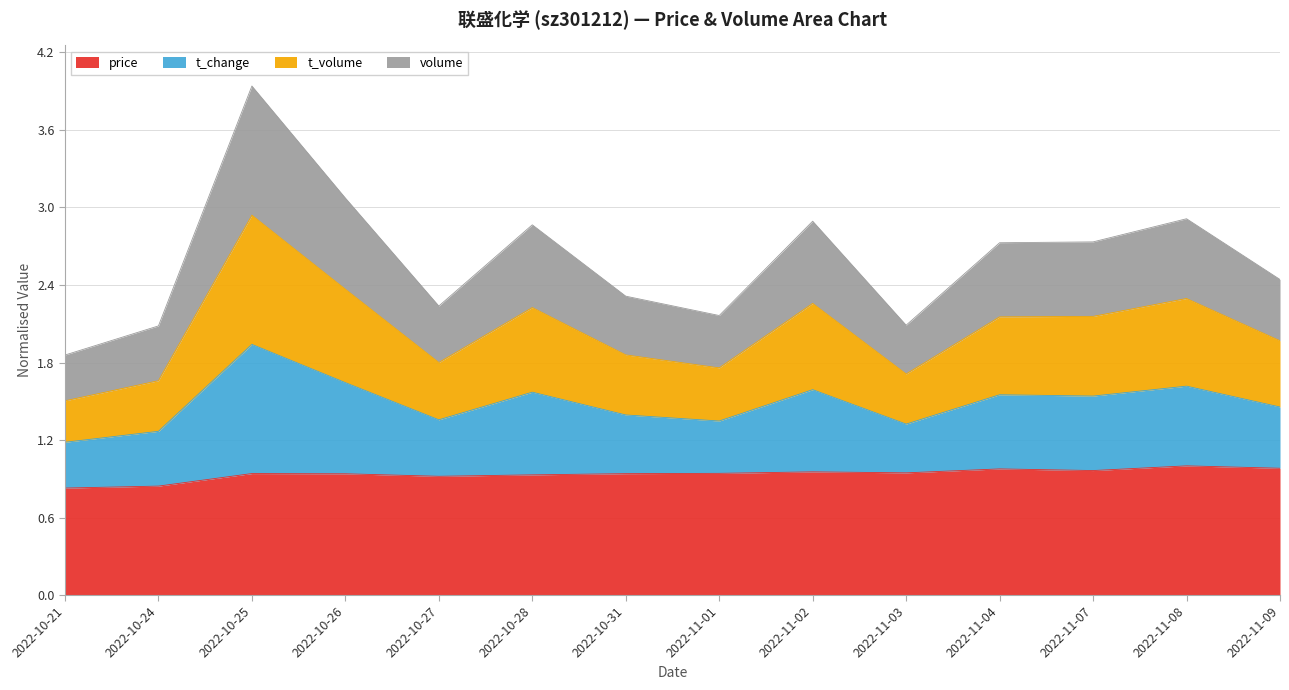

What is the minimum value shown in the chart?

0.8